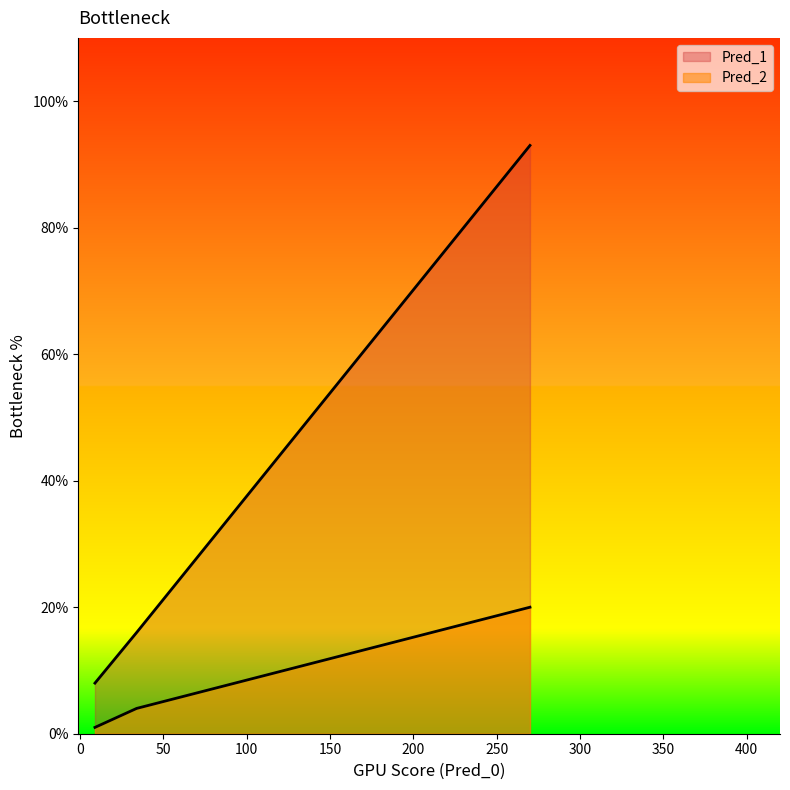

Count the number of data series in this chart.

2